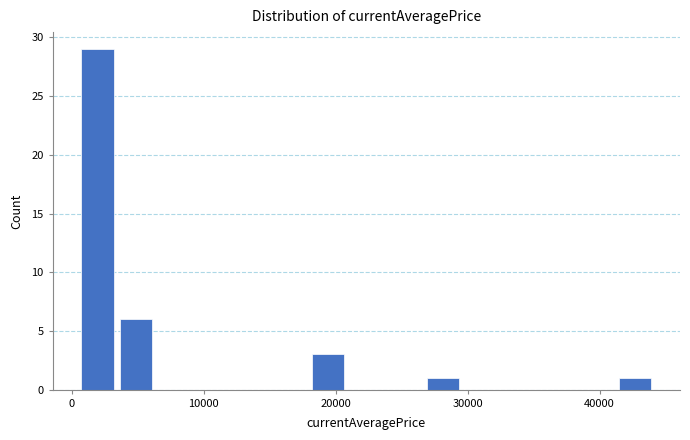

Read against the x-axis, roughly where is the centre of the tallest bar?

2000